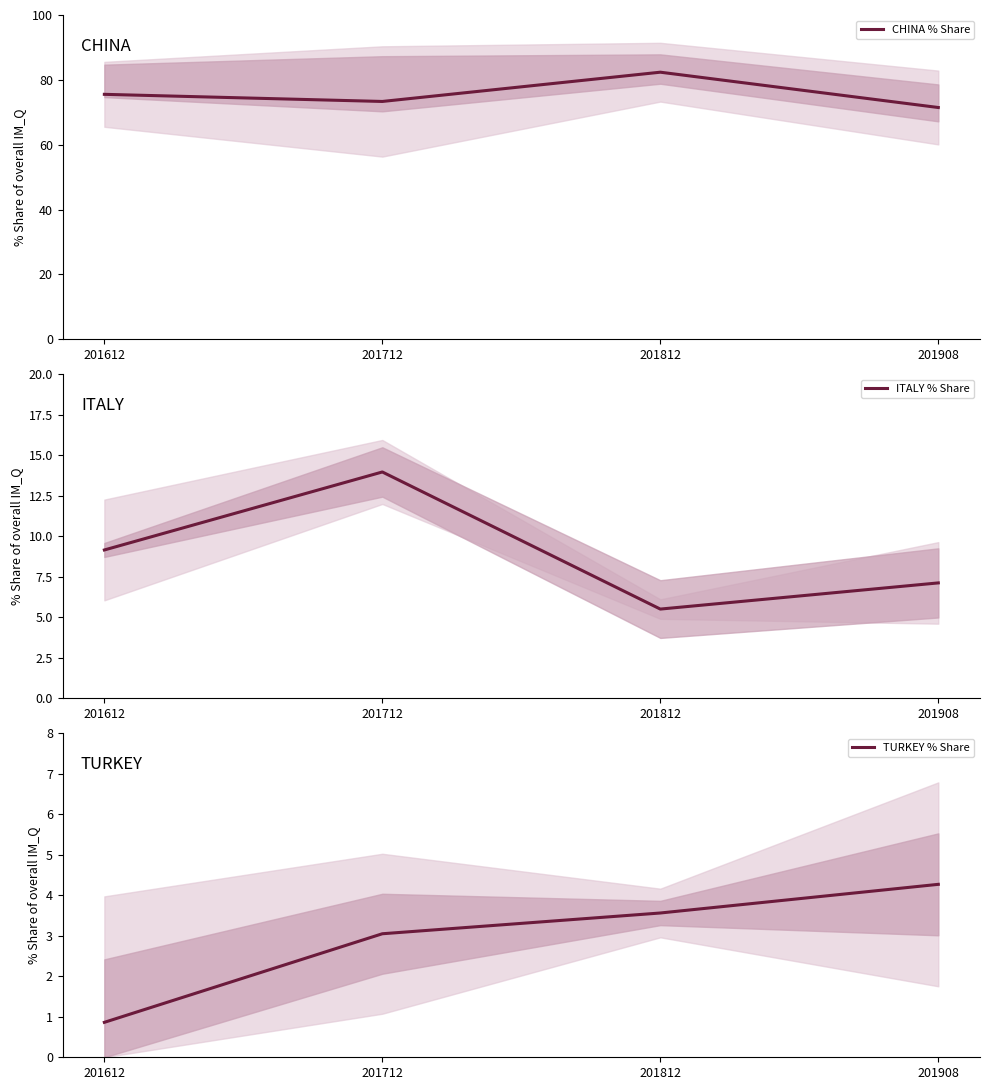

How many distinct data groups are displayed?

3